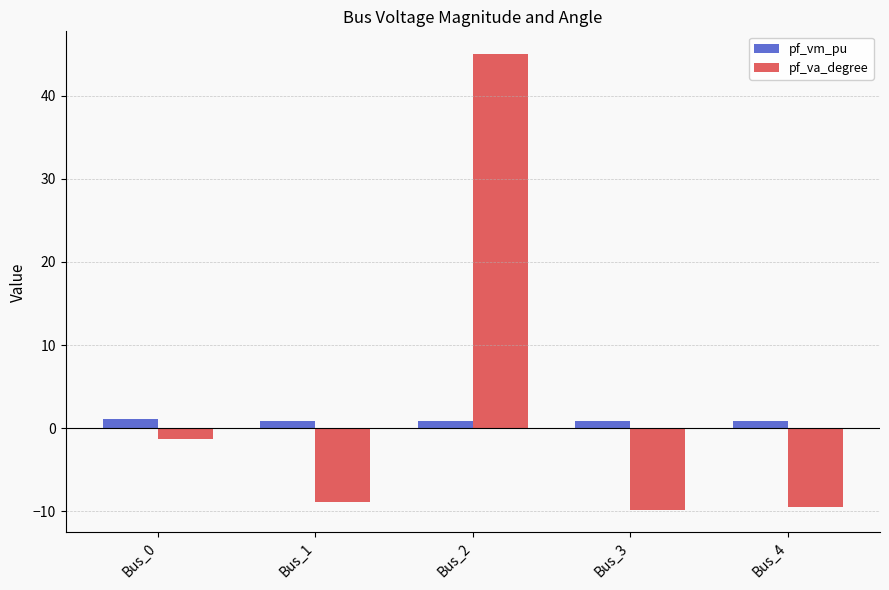

What are all the series names shown in the legend?

pf_vm_pu, pf_va_degree